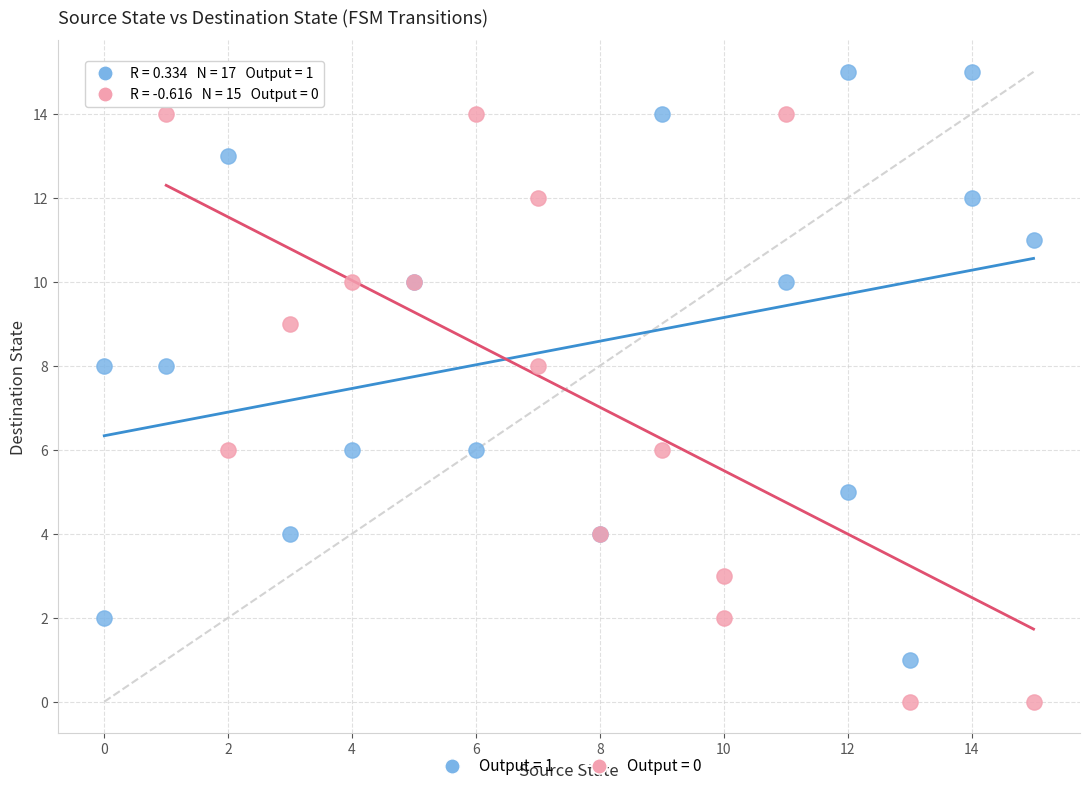

Which series reaches the minimum Y coordinate?

Output = 0